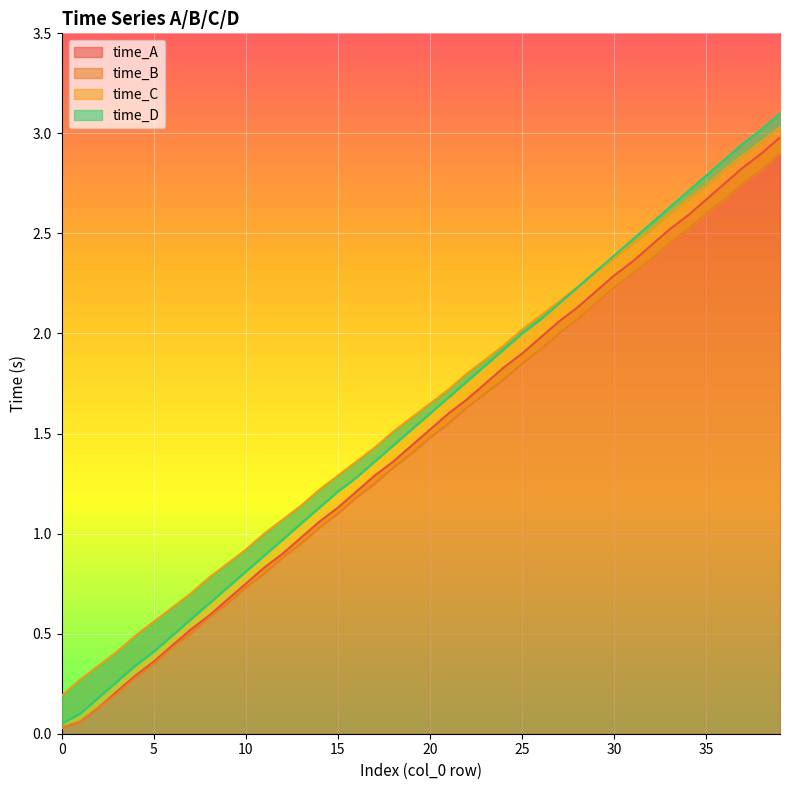

Between 36 and 4, which is larger?

36